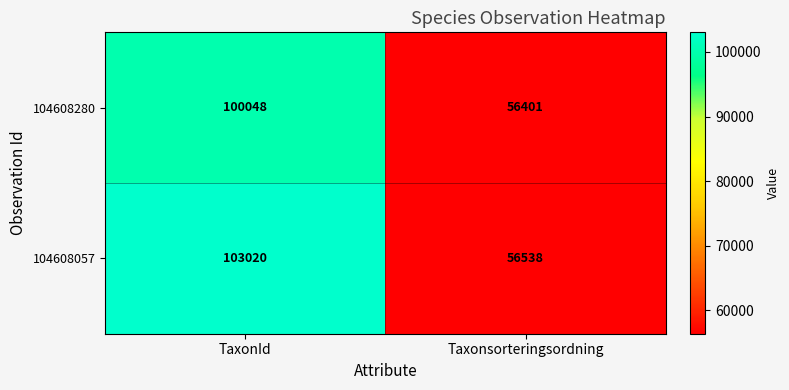

How many values in the 104608057 series are below 103020?

1